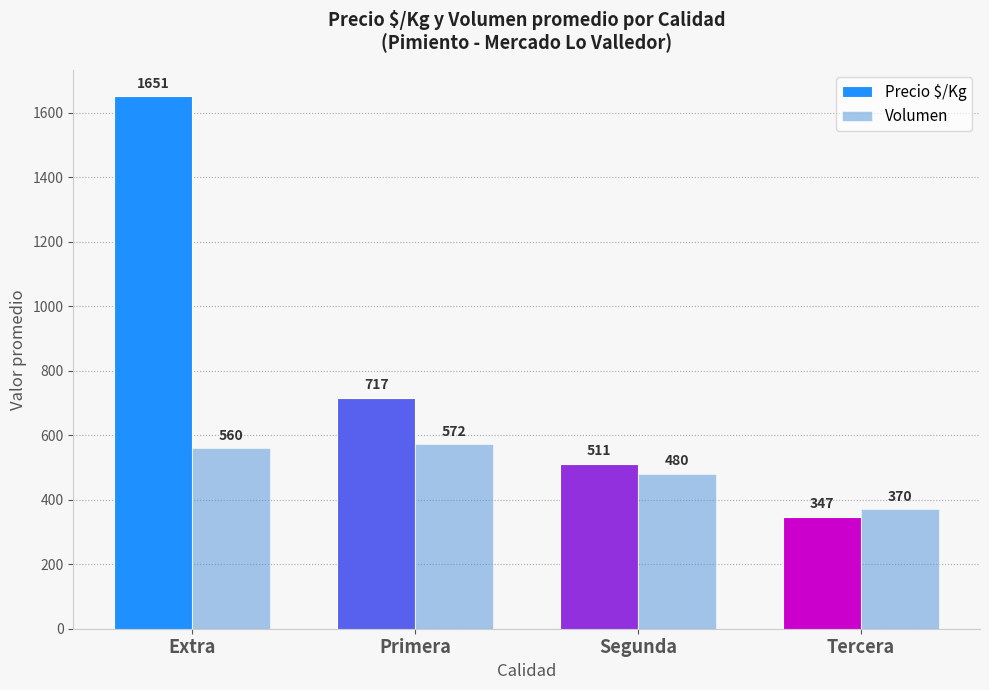

What is the highest value of the Precio $/Kg series?

1651